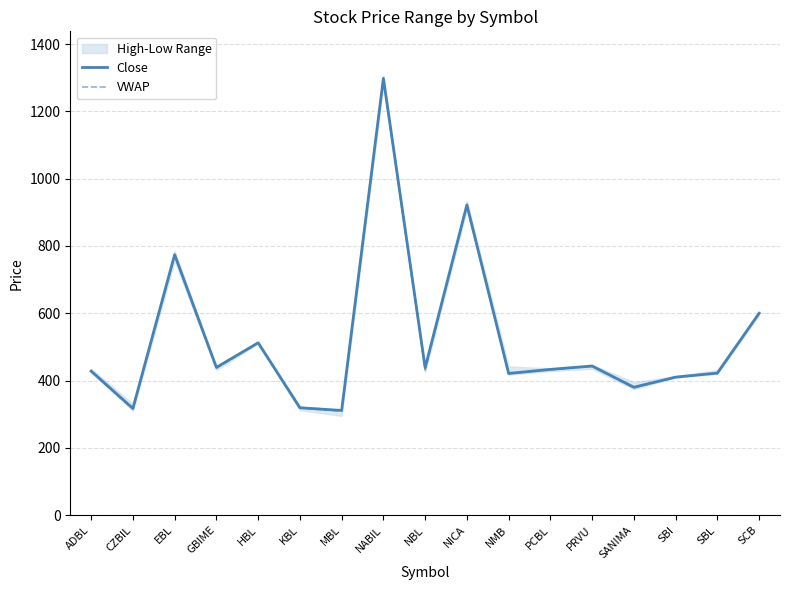

Which has a higher value, NABIL or MBL?

NABIL